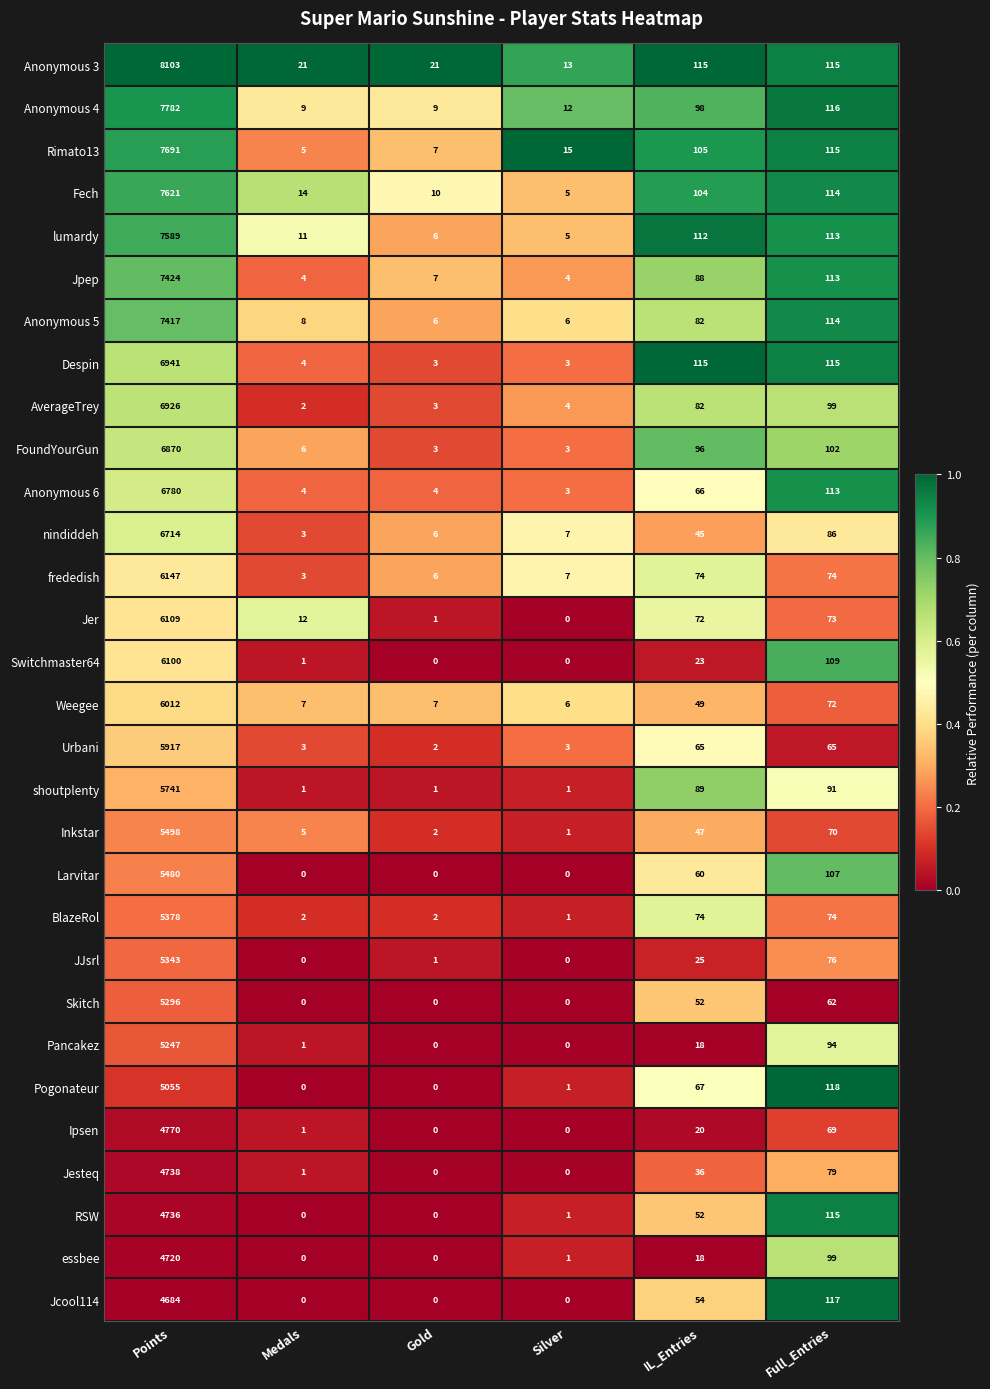

Rank the series at Points from highest to lowest value.

Anonymous 3, Anonymous 4, Rimato13, Fech, lumardy, Jpep, Anonymous 5, Despin, AverageTrey, FoundYourGun, Anonymous 6, nindiddeh, frededish, Jer, Switchmaster64, Weegee, Urbani, shoutplenty, Inkstar, Larvitar, BlazeRol, JJsrl, Skitch, Pancakez, Pogonateur, Ipsen, Jesteq, RSW, essbee, Jcool114